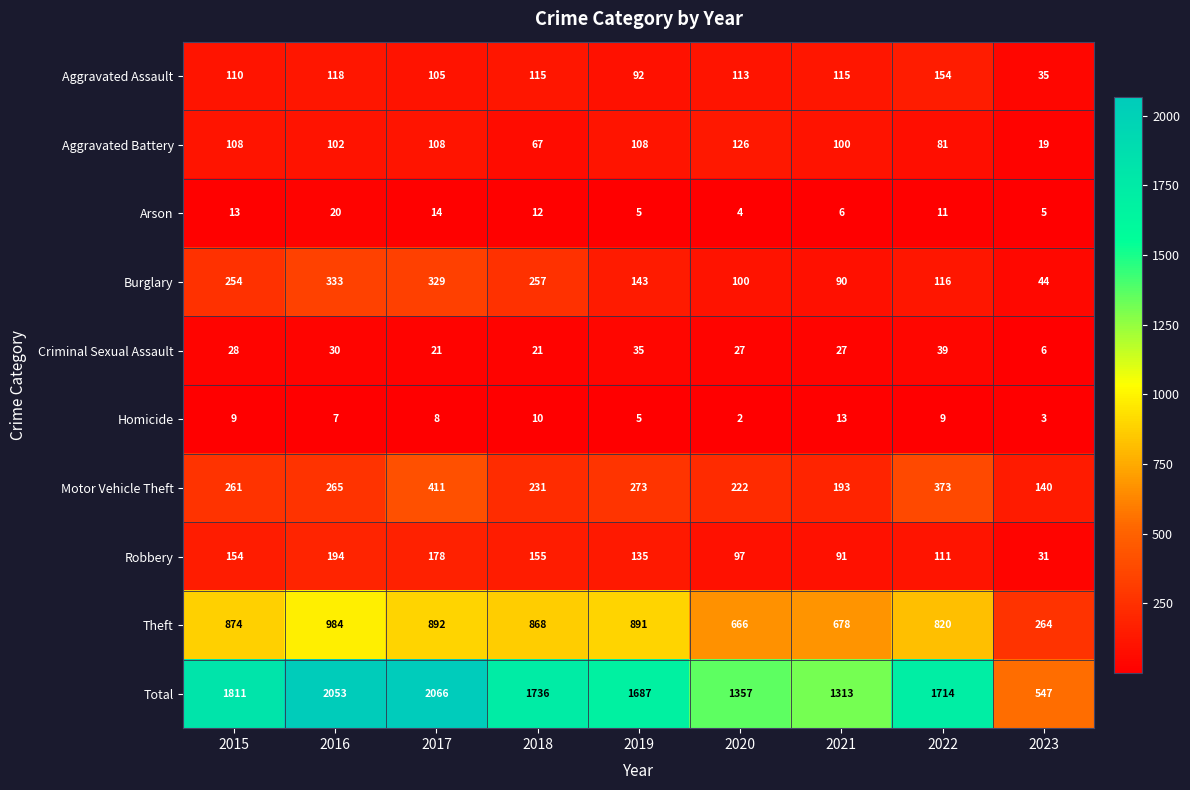

What is the difference between the Theft values at 2019 and 2021?

213